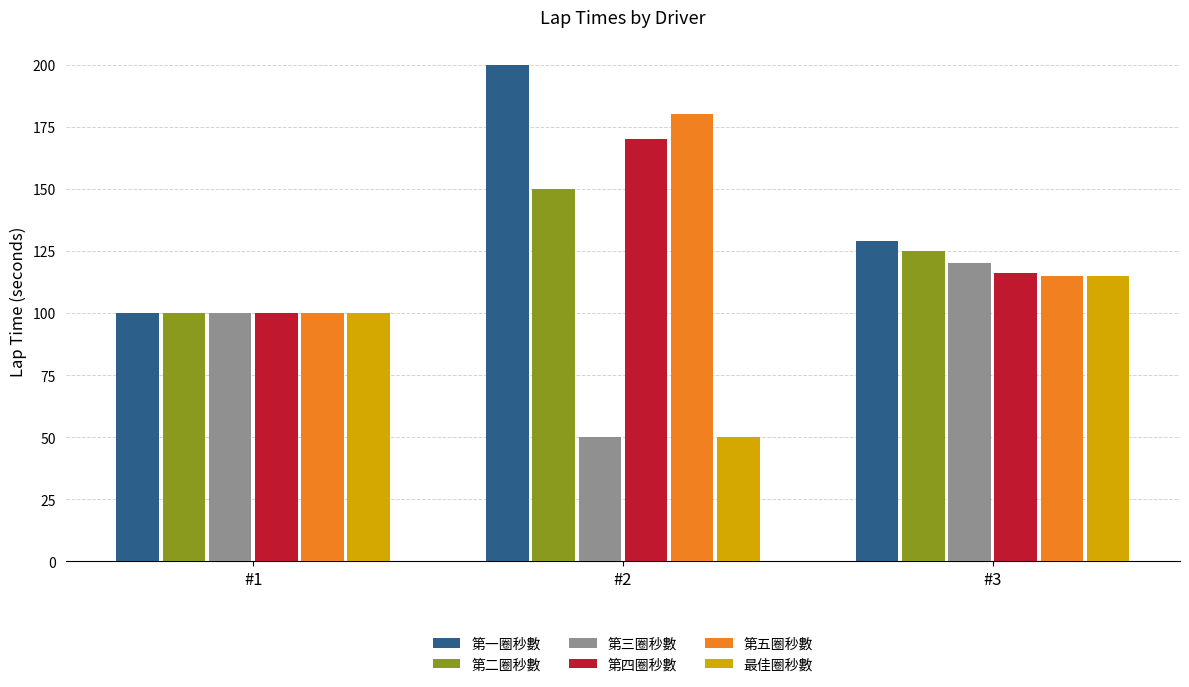

What is the greatest value displayed?

200